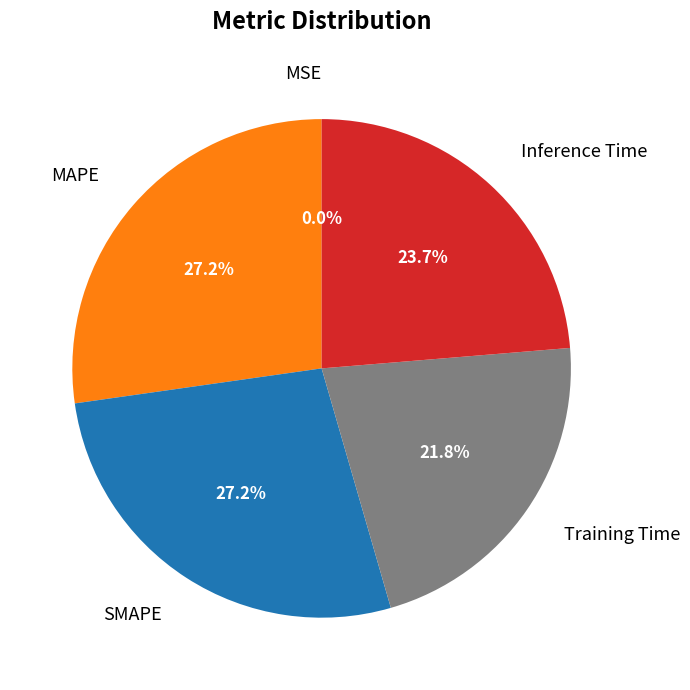

Combined, do MAPE and Inference Time account for over 50%?

Yes